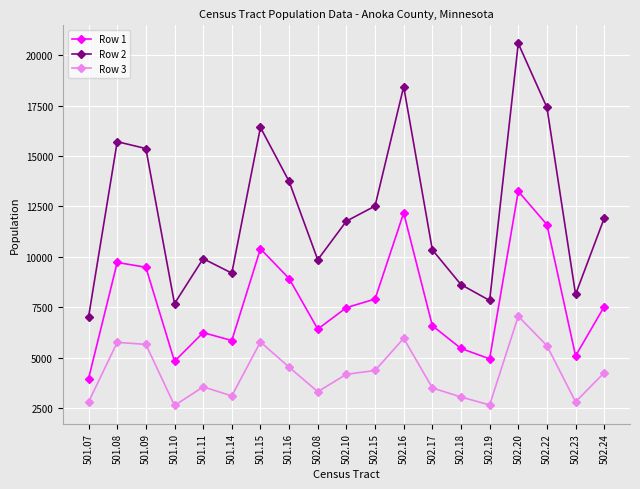

Rank the series at 502.17 from highest to lowest value.

Row 2, Row 1, Row 3